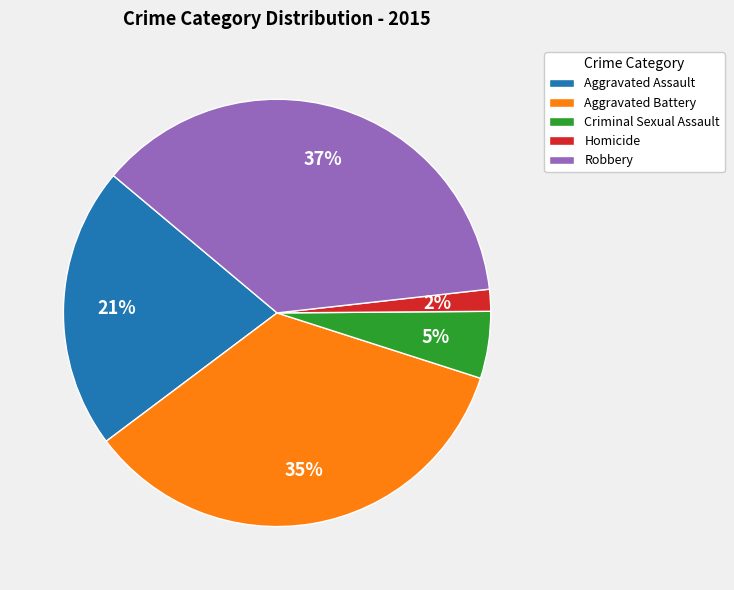

To the nearest percent, what is the combined percentage of Aggravated Battery and Robbery?

72%